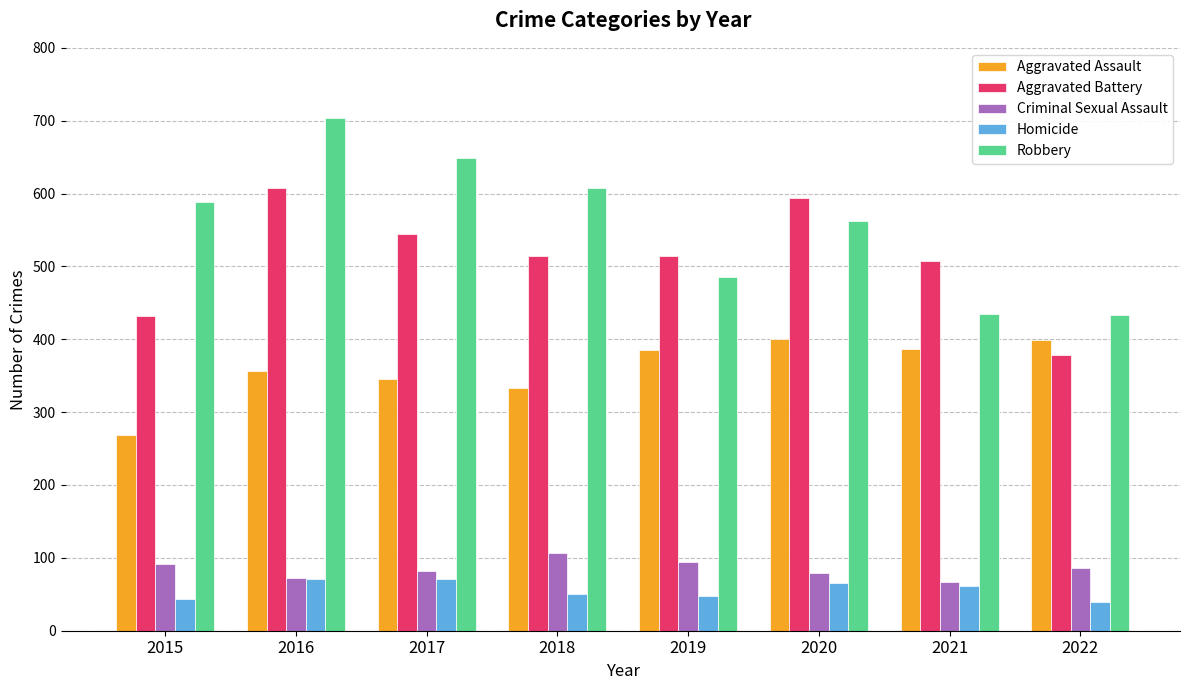

Is it true that Homicide equals 71 at 2016?

True